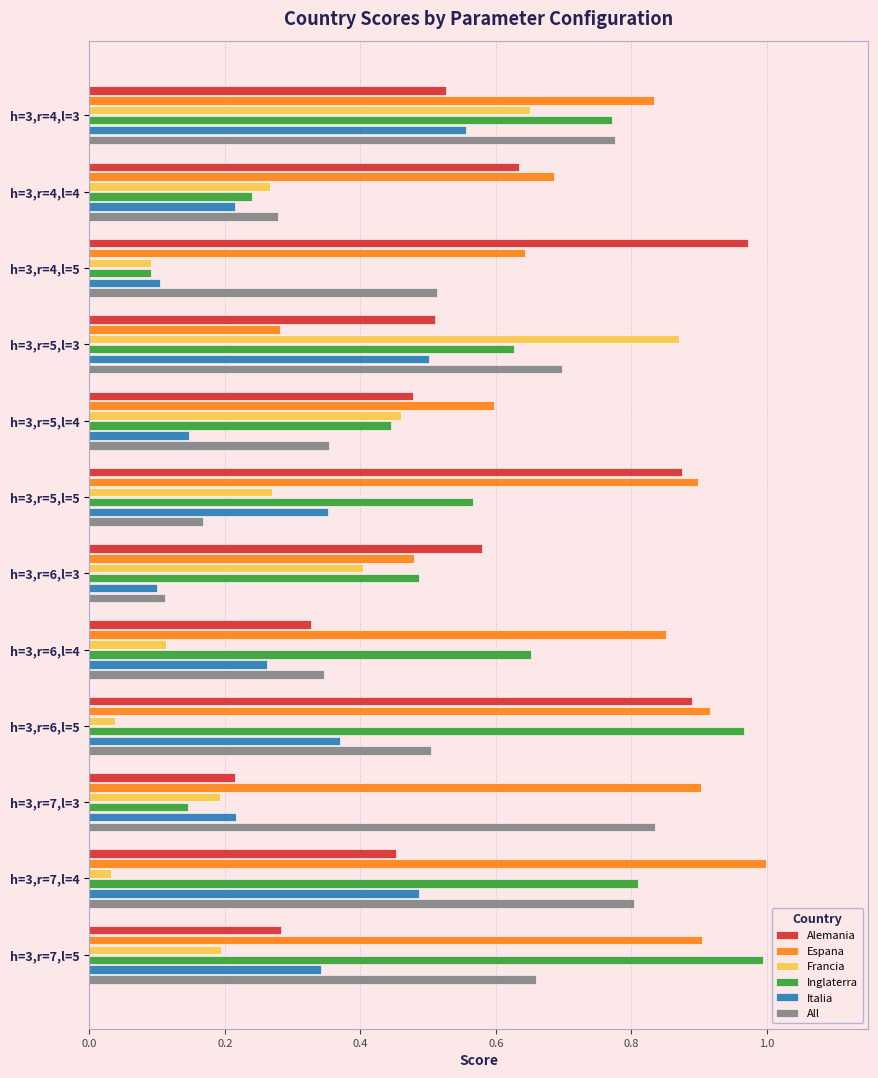

Between h=3,r=4,l=3 and h=3,r=7,l=5, which series saw the biggest shift?

Francia